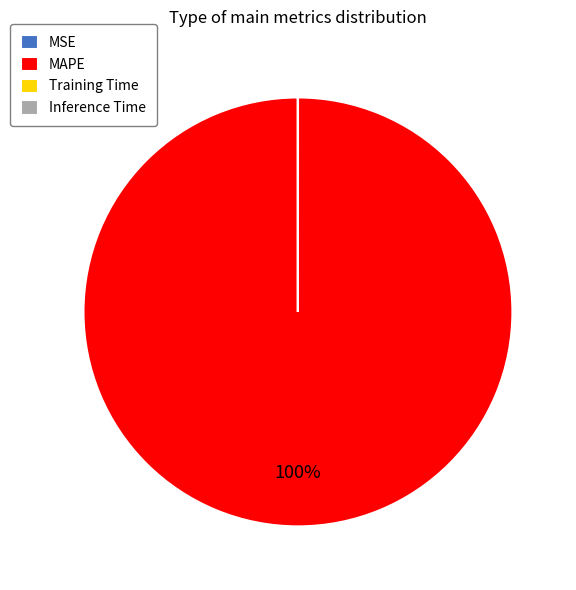

Which slice is the largest?

MAPE